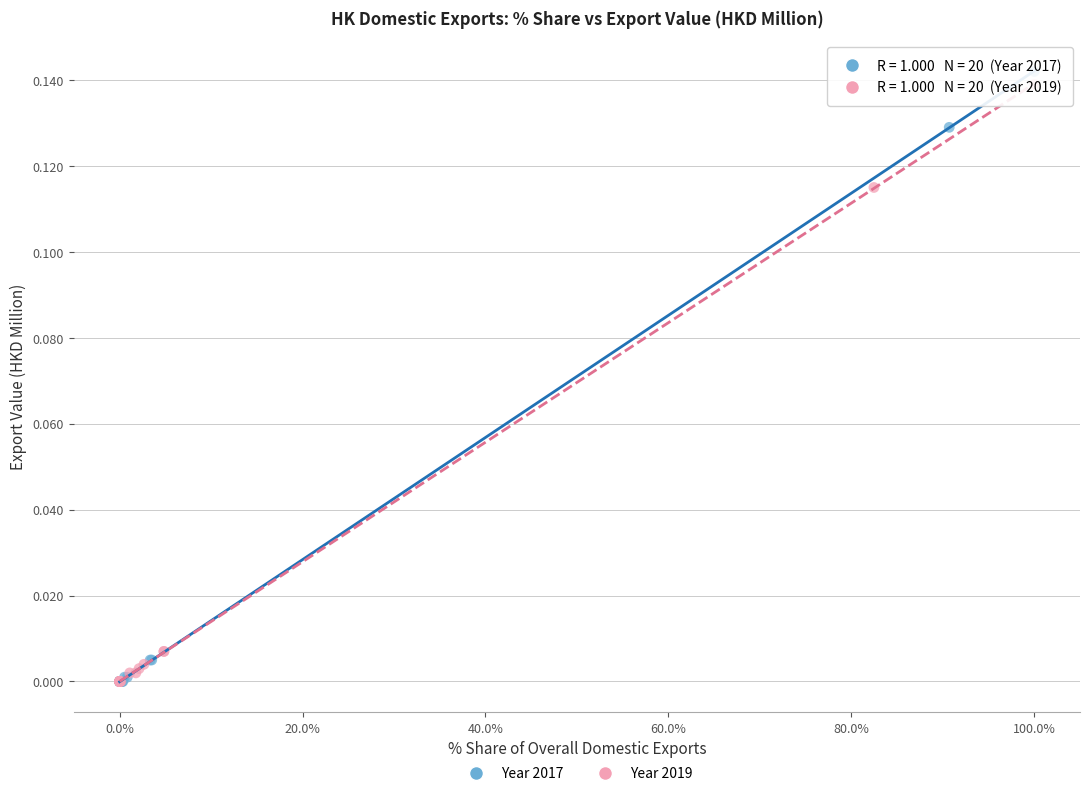

What are all the series names shown in the legend?

Year 2017, Year 2019